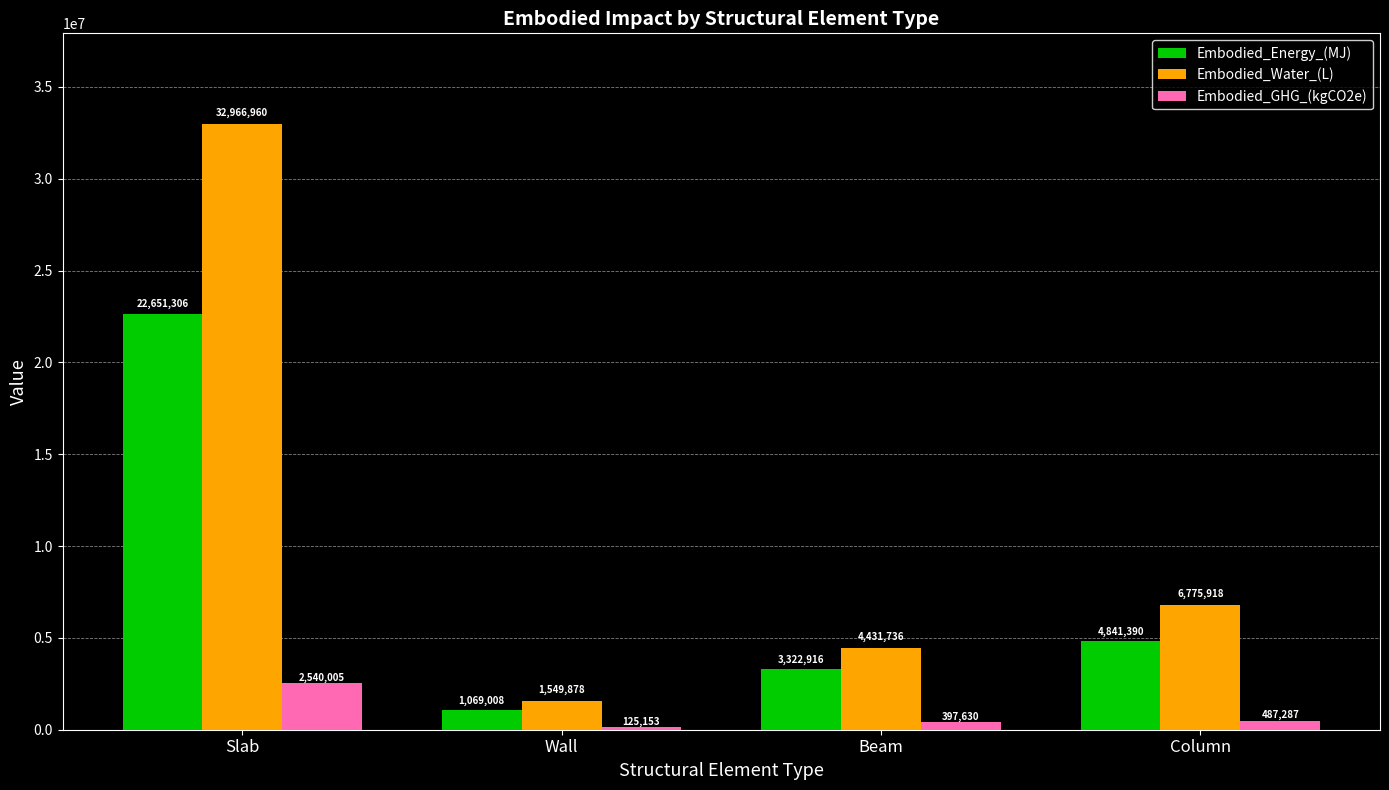

Rank the series by their maximum value, from highest to lowest.

Embodied_Water_(L), Embodied_Energy_(MJ), Embodied_GHG_(kgCO2e)